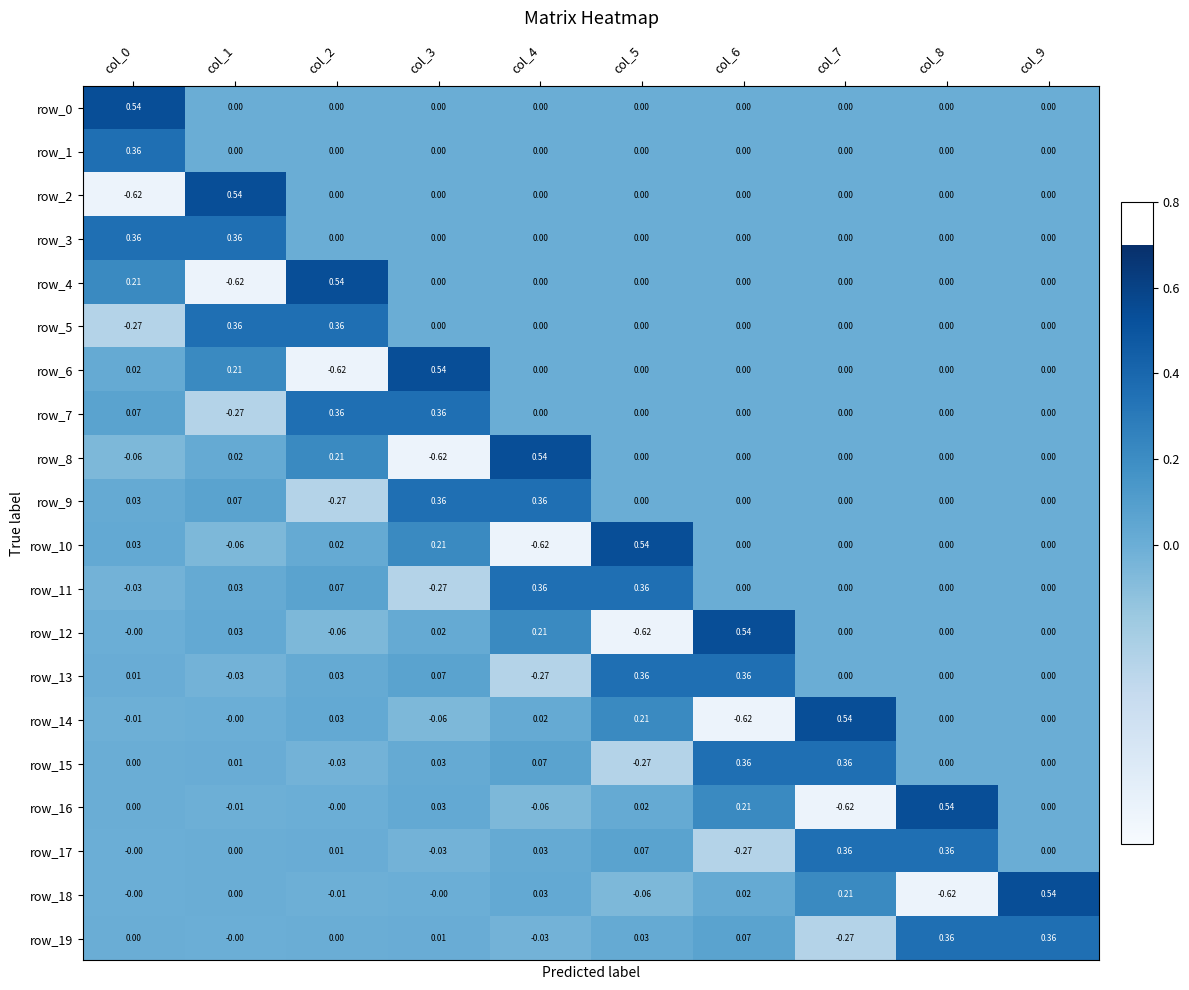

At which label does row_10 reach its minimum?

col_4